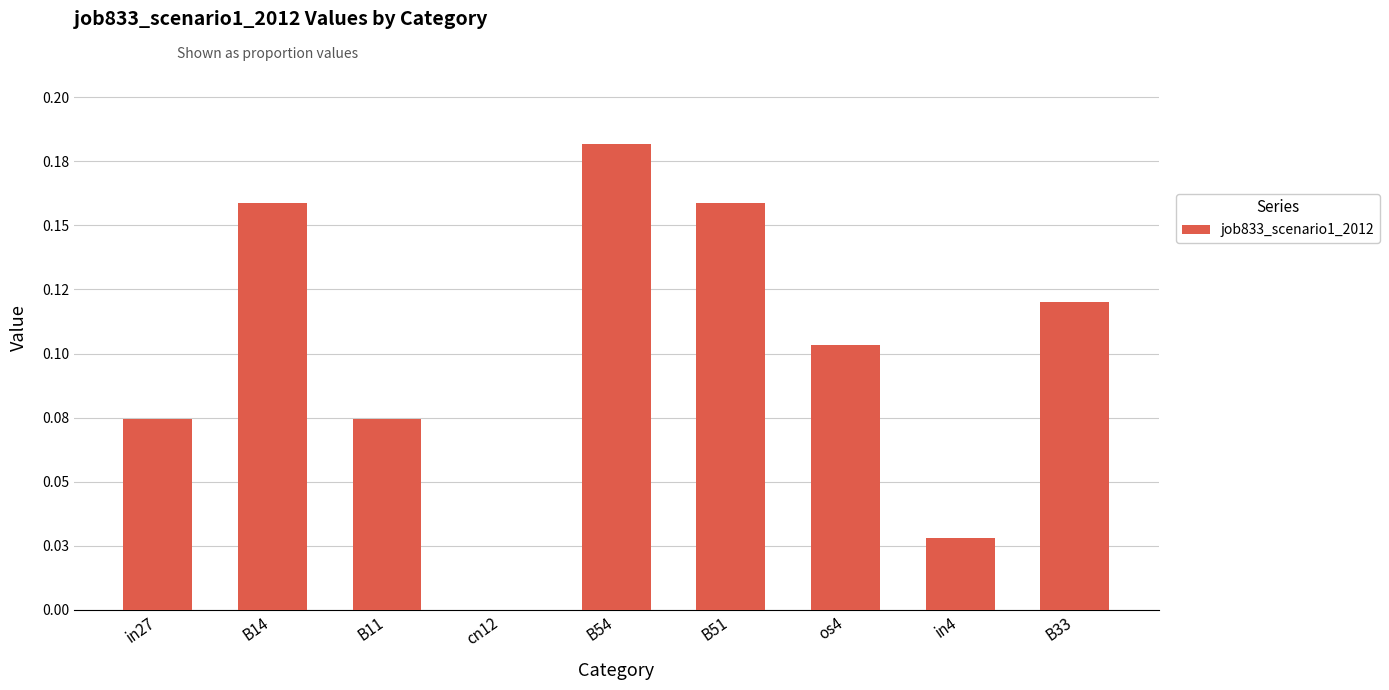

What is the approximate value at B14?

0.2